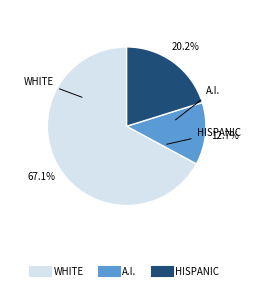

Is there any slice that represents more than half of the pie?

Yes